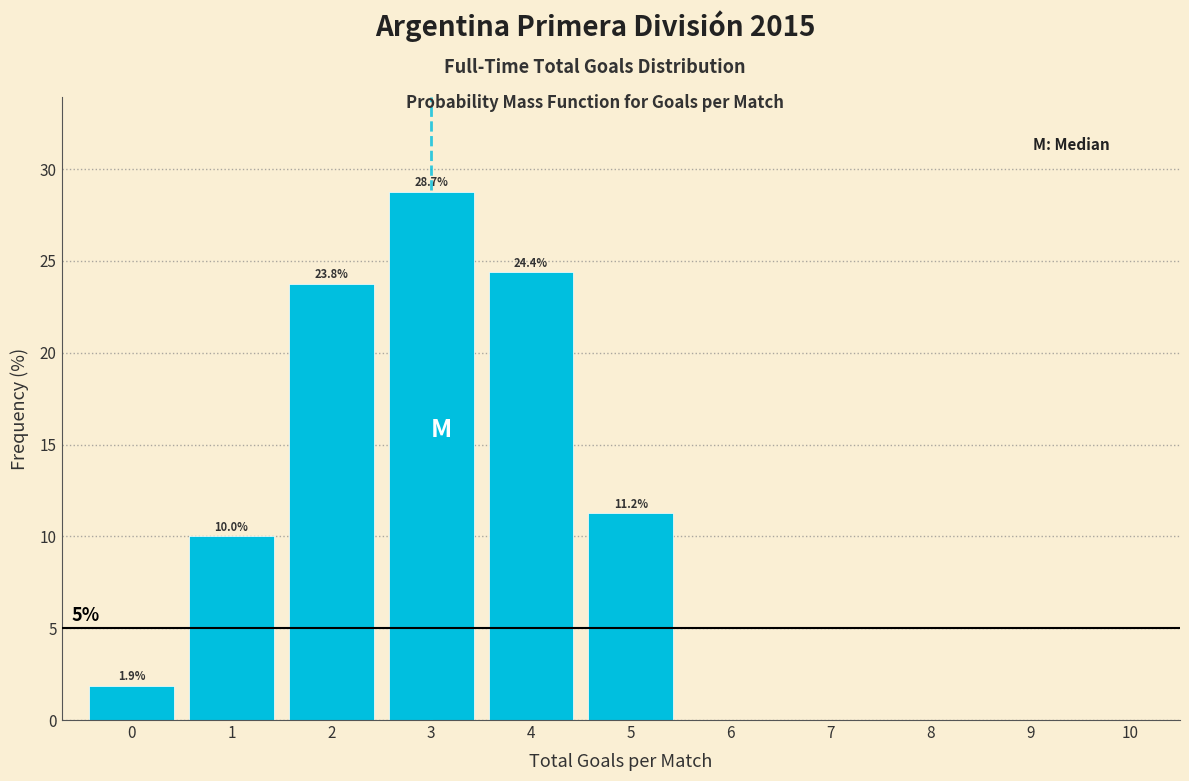

Over which range of the x-axis is the bar tallest?

2.5 to 3.5